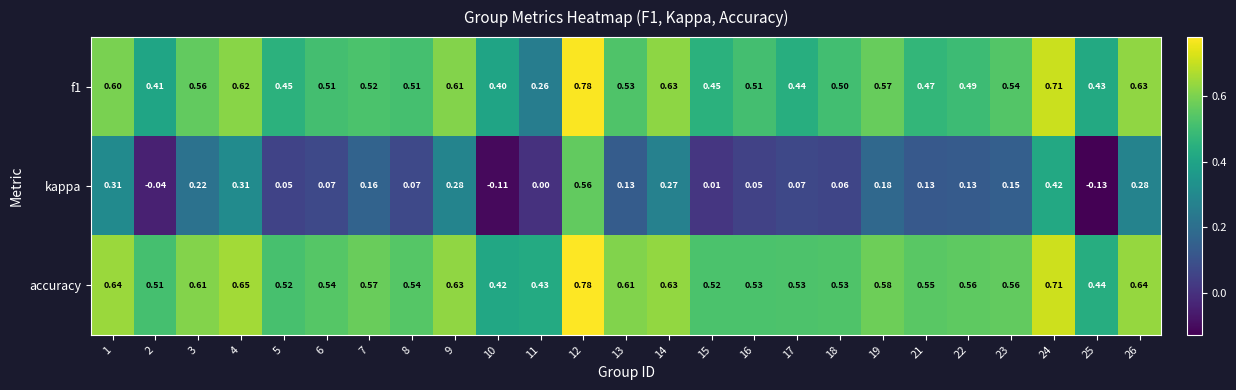

Is the value of accuracy at 4 greater than the value of kappa at 17?

Yes